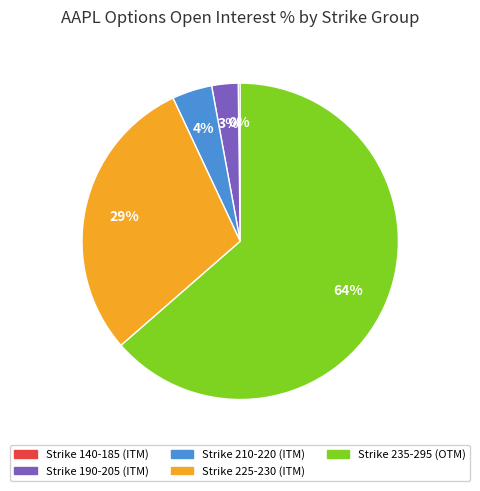

Is there any slice that represents more than half of the pie?

Yes